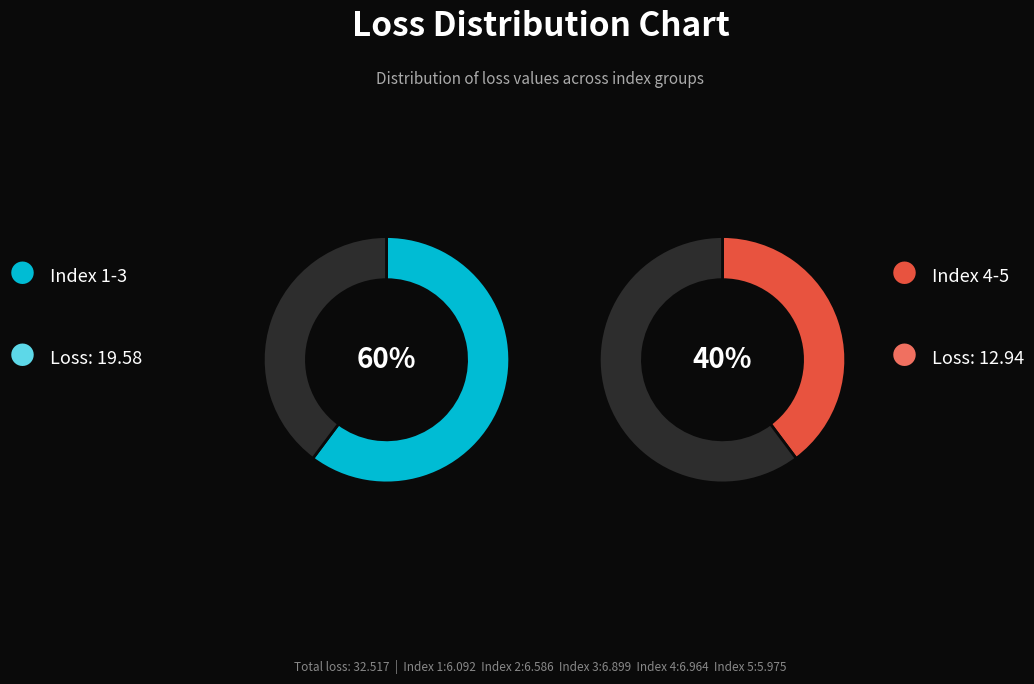

Is 1 the majority of the pie?

No